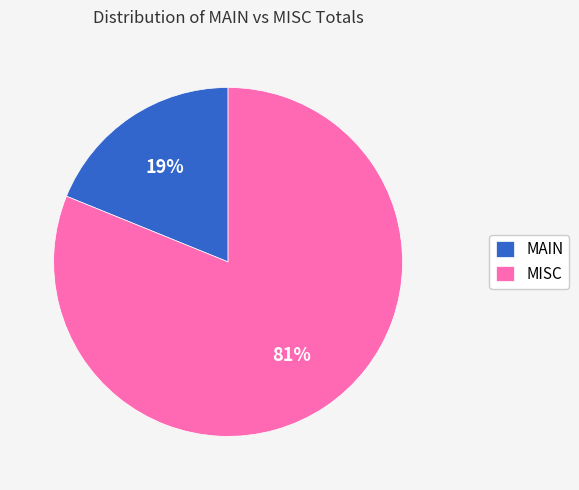

Which category has the biggest portion of the pie?

MISC